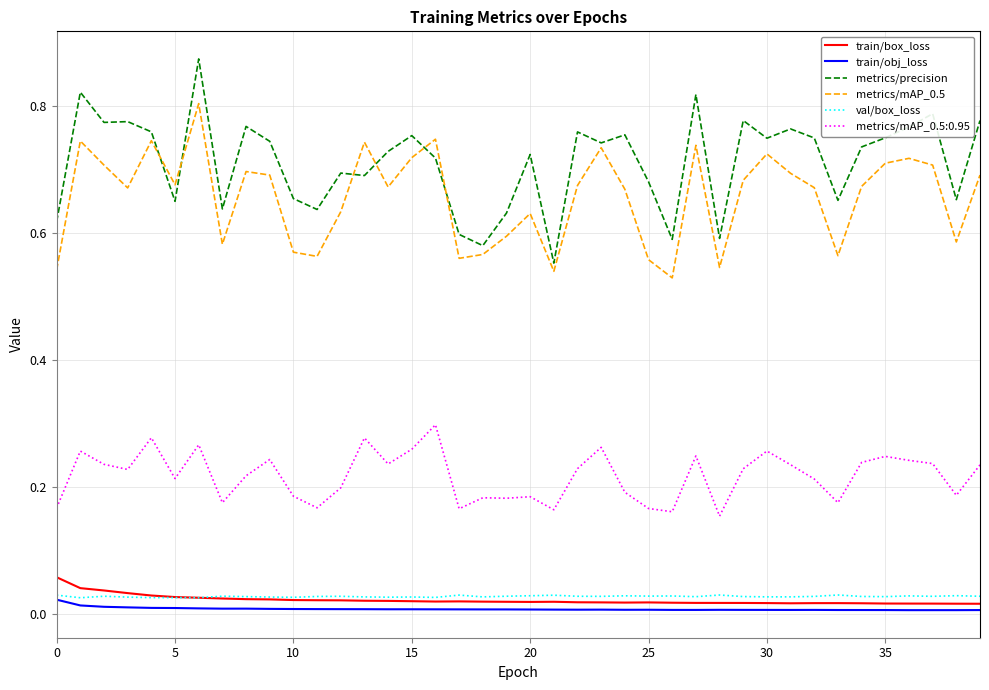

True or false: metrics/mAP_0.5:0.95 and train/box_loss cross at least once.

False